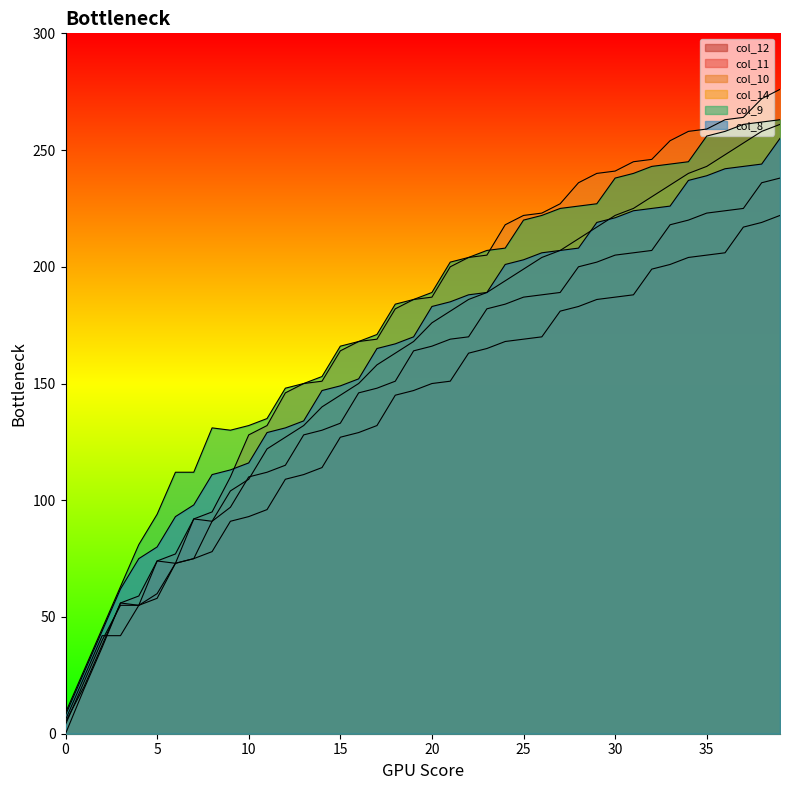

At which category does col_9 reach its first local valley?

9